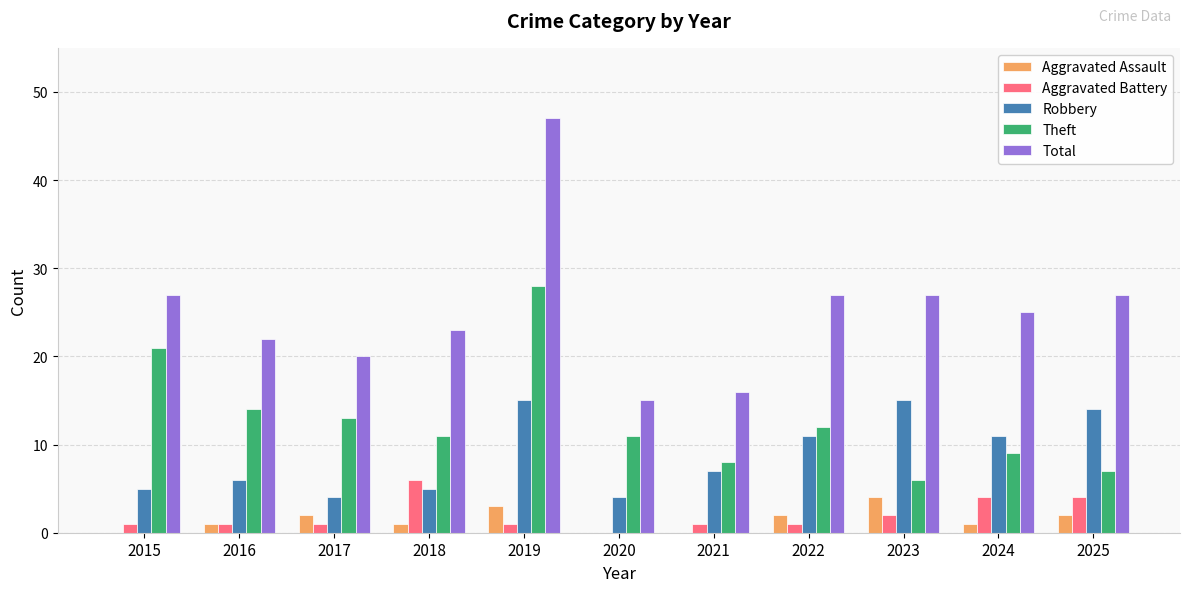

Which label corresponds to the largest value in the chart?

2019